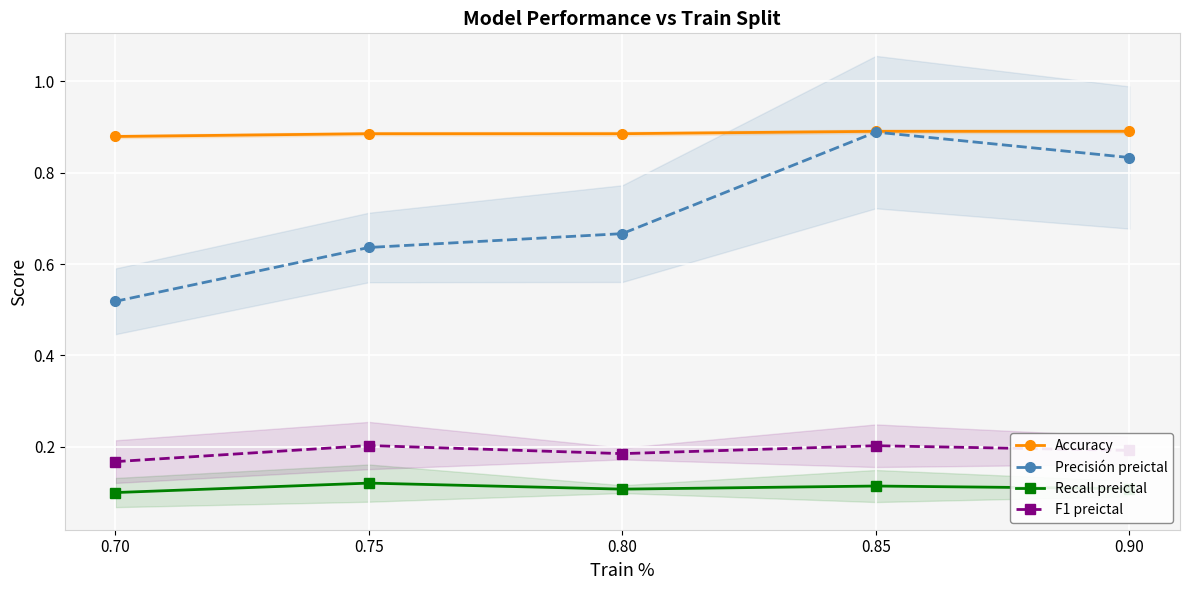

Between 0.70 and 0.75, which series saw the biggest shift?

Precisión preictal